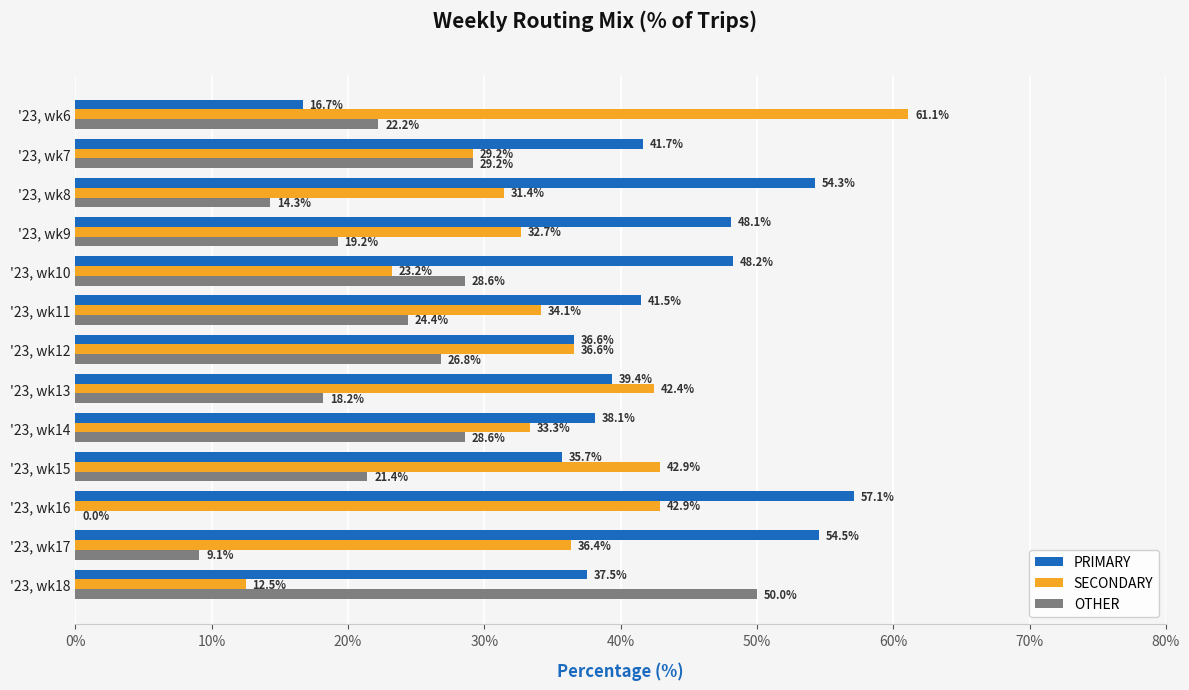

Which series has the largest total across all categories?

PRIMARY